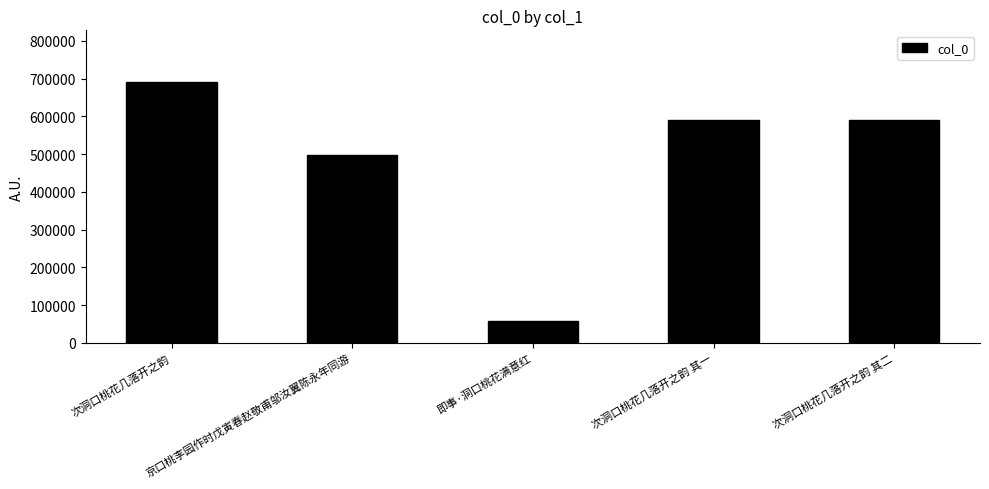

What is the minimum value shown in the chart?

57506